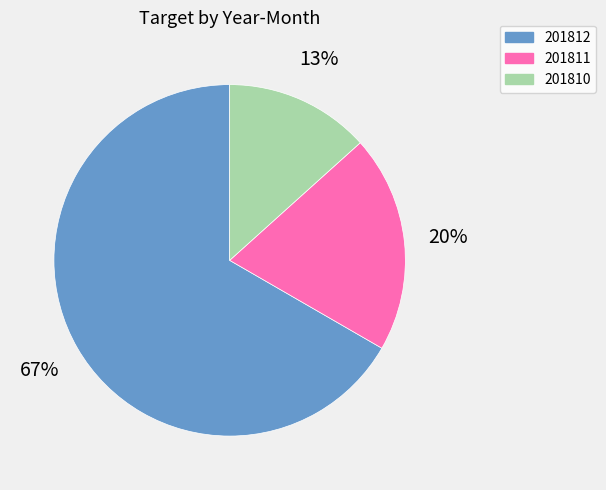

To the nearest percent, what is the combined percentage of 201812 and 201810?

80%